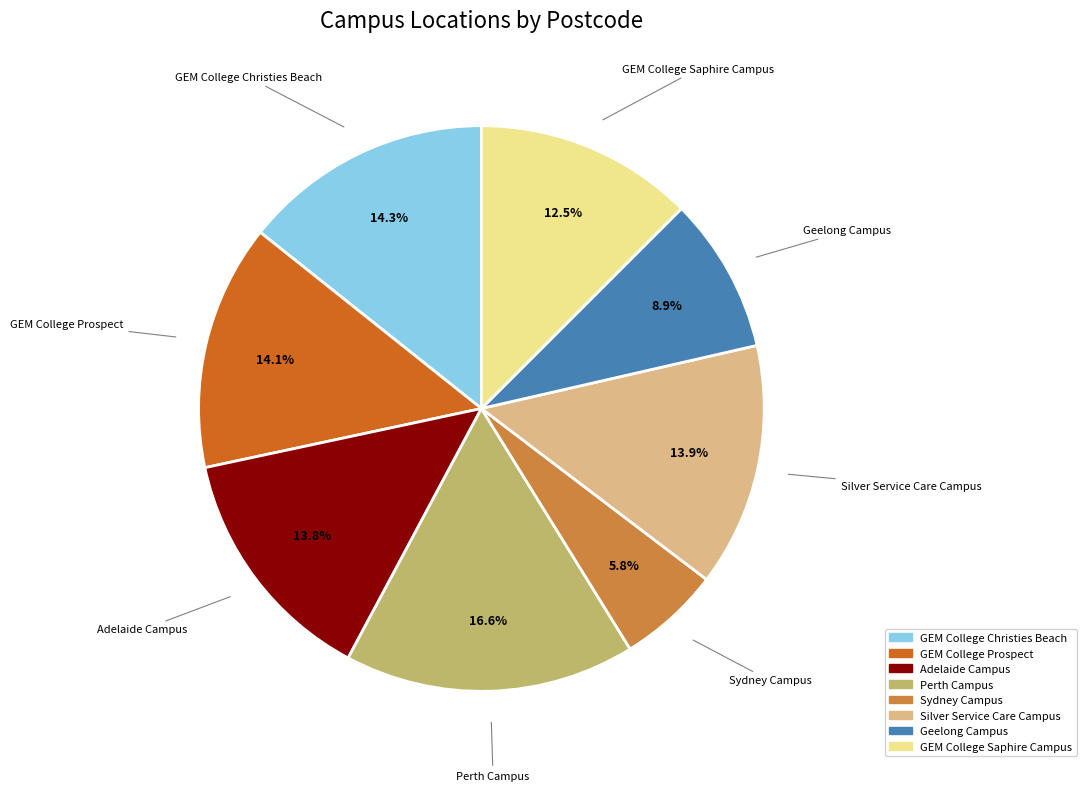

How many slices are in this pie chart?

8